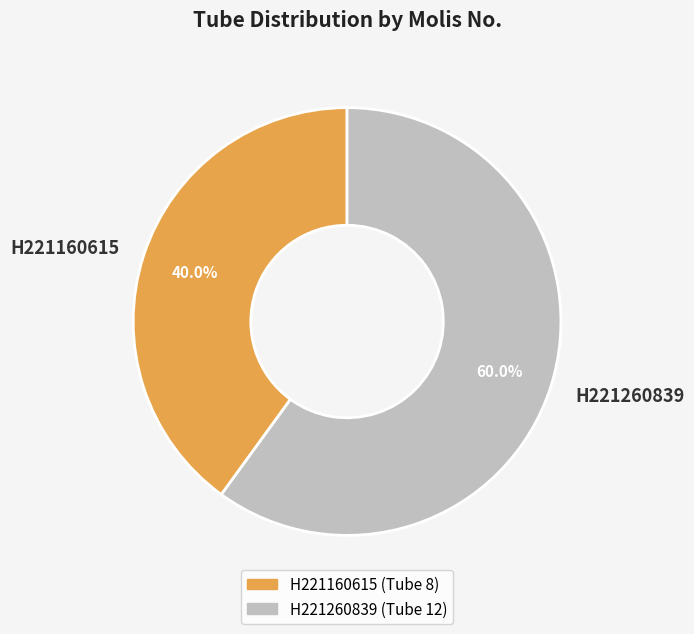

What is the total percentage of H221260839 and H221160615?

100.0%